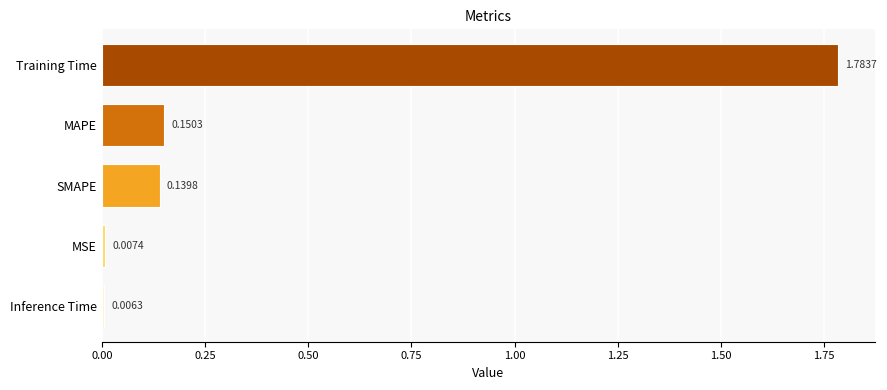

At which label is the value closest to 0?

Inference Time